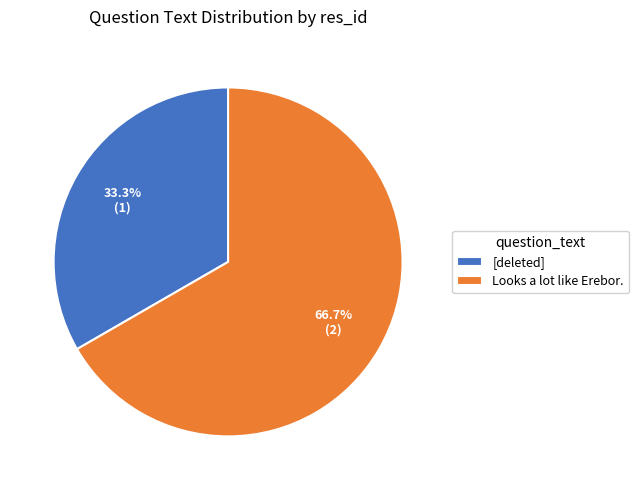

How many segments does this pie chart have?

2